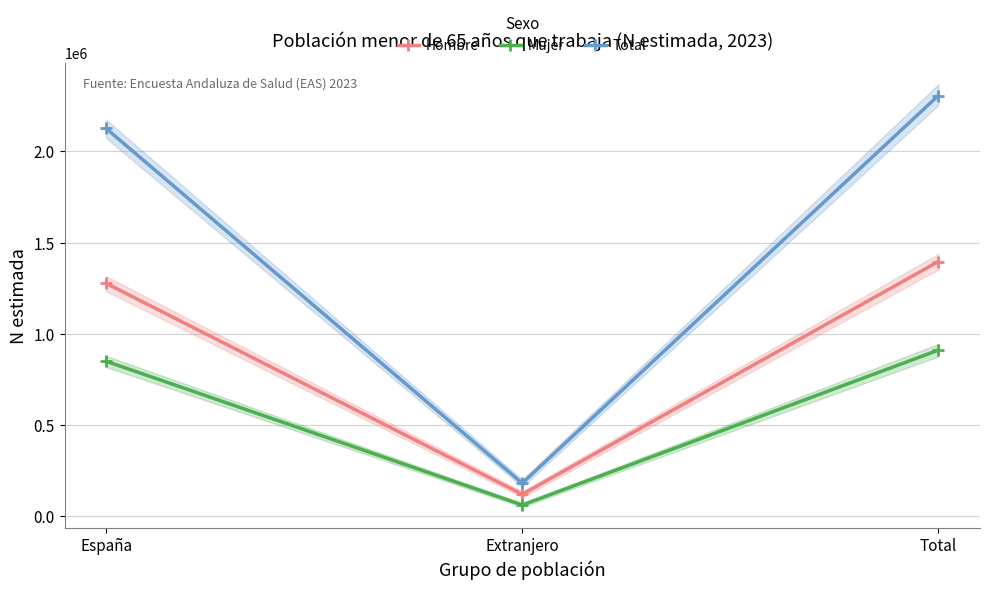

Which has a higher value, España or Extranjero?

España